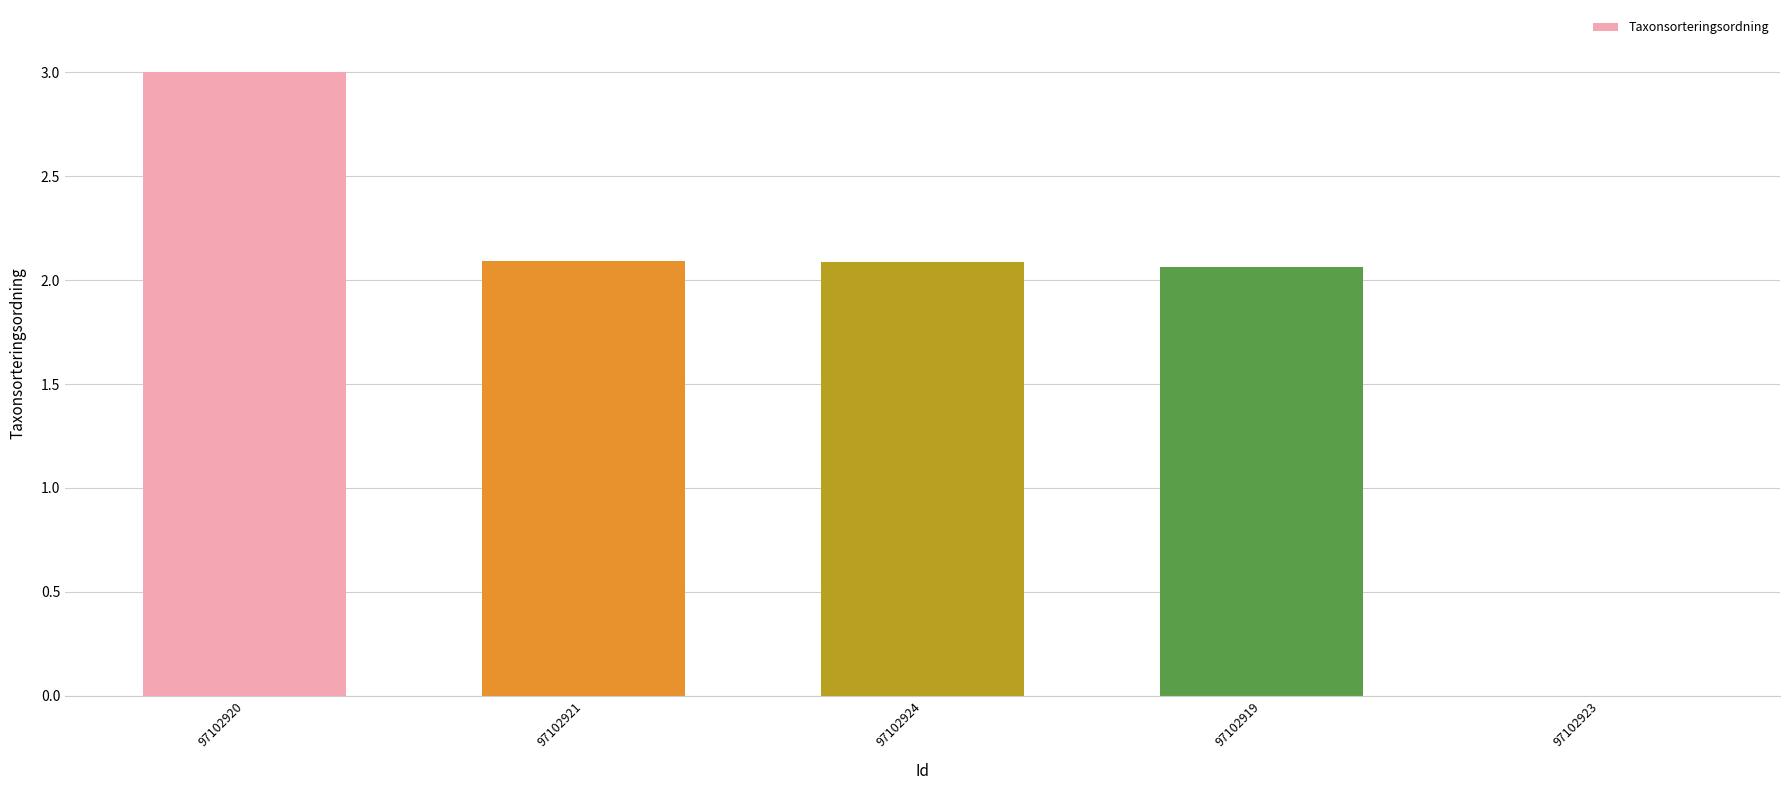

What is the sum of the values at 97102919 and 97102924?

4.1